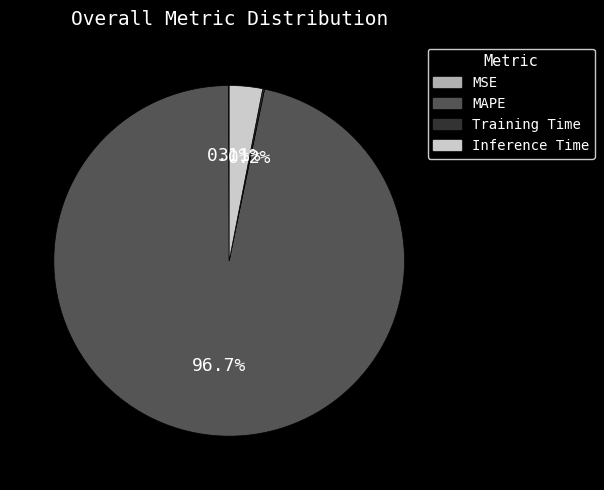

Which slice is the largest?

MAPE